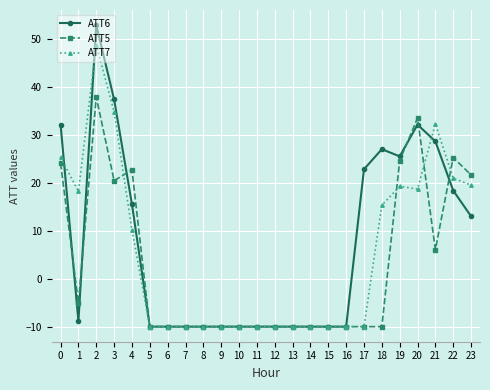

The value of ATT7 at 18 is 15.3. True or false?

True